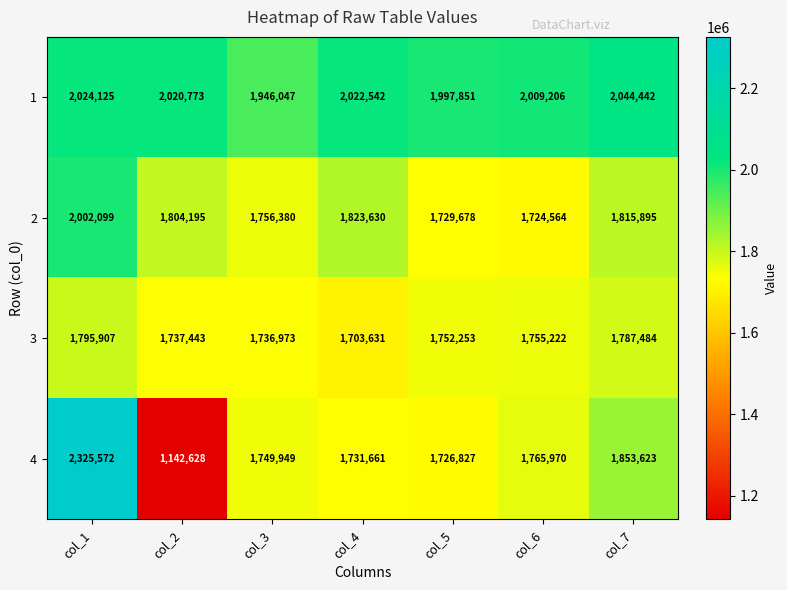

Count the number of categories in the chart.

7